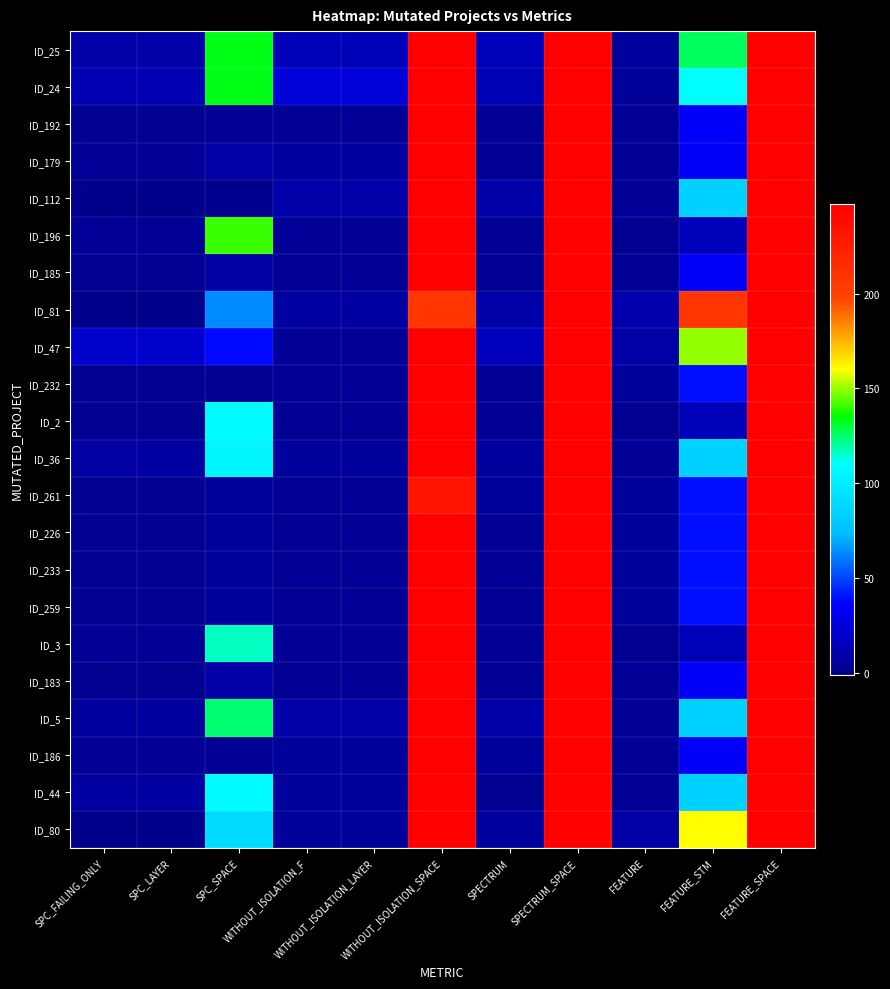

What is the maximum value shown in the chart?

247